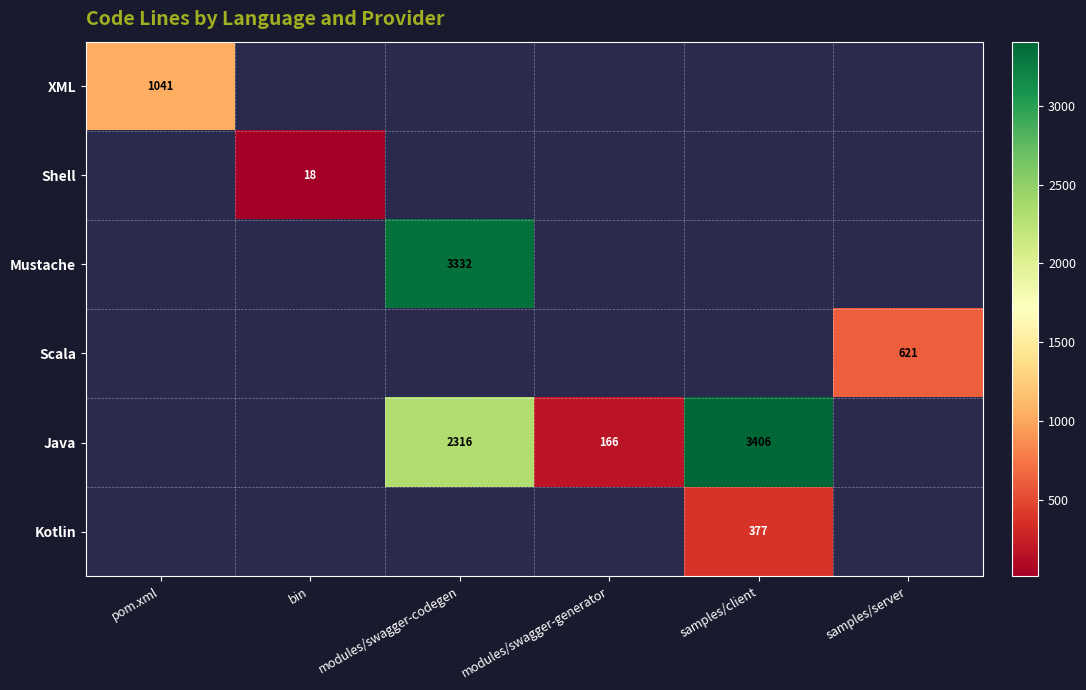

Between modules/swagger-generator and modules/swagger-codegen, which is larger?

modules/swagger-codegen